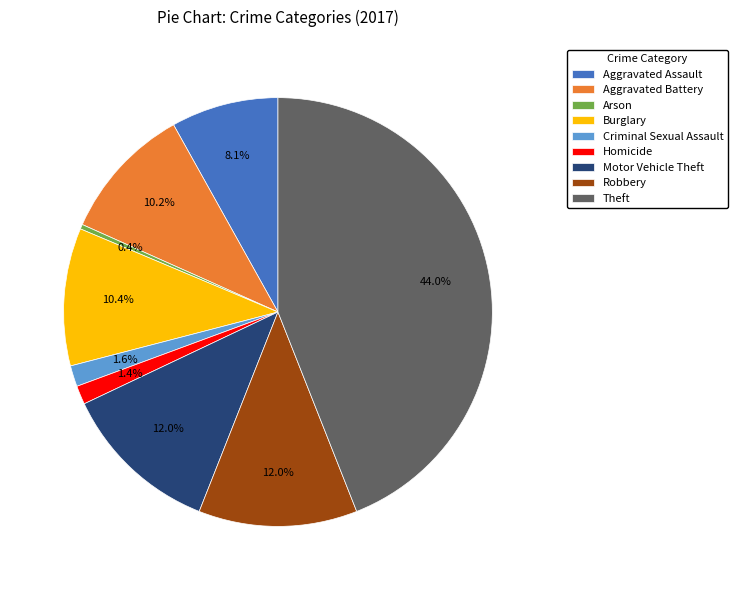

True or false: Motor Vehicle Theft accounts for 12% of the total.

True